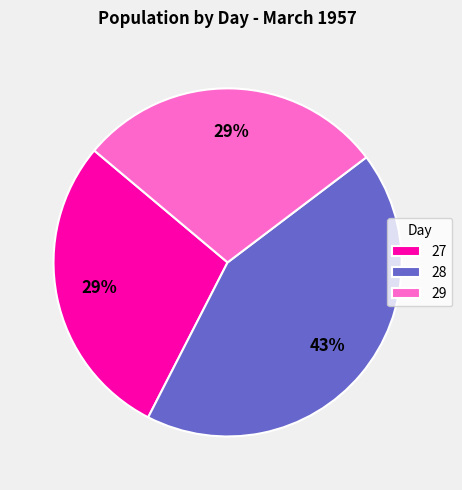

Combined, do 27 and 28 account for over 50%?

Yes